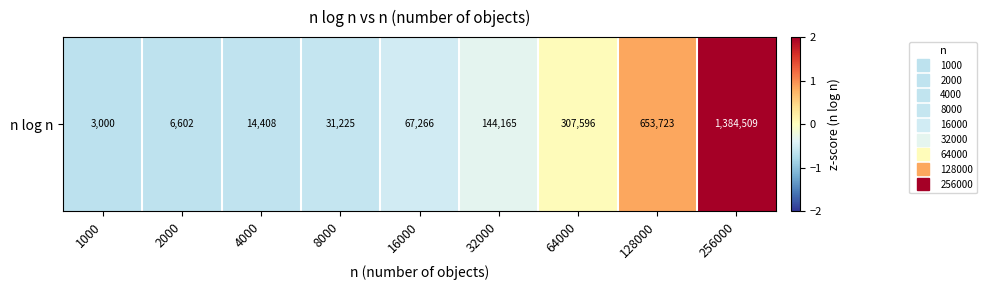

How many values are below 0?

6